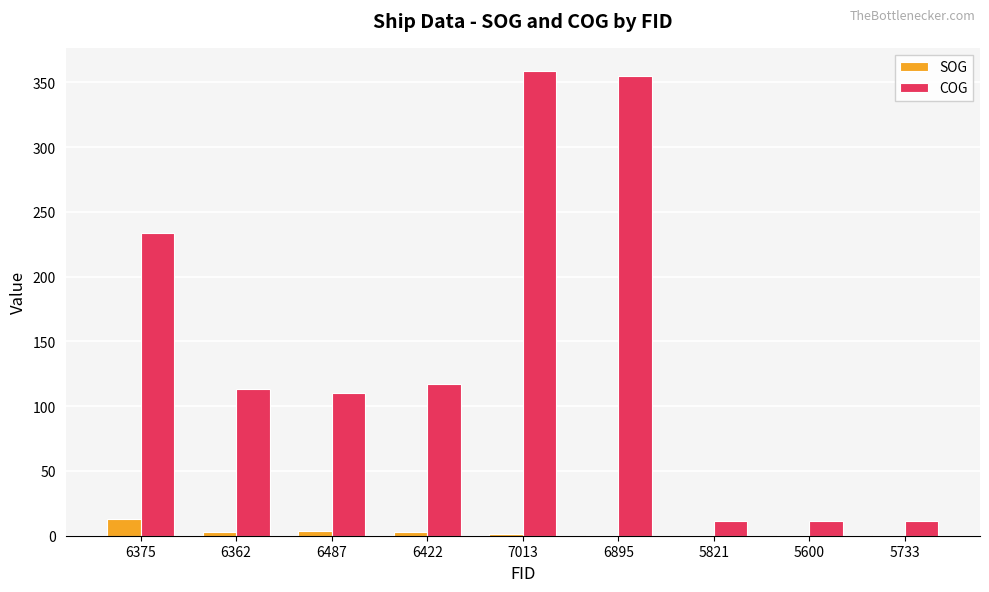

How many groups of bars are there?

9